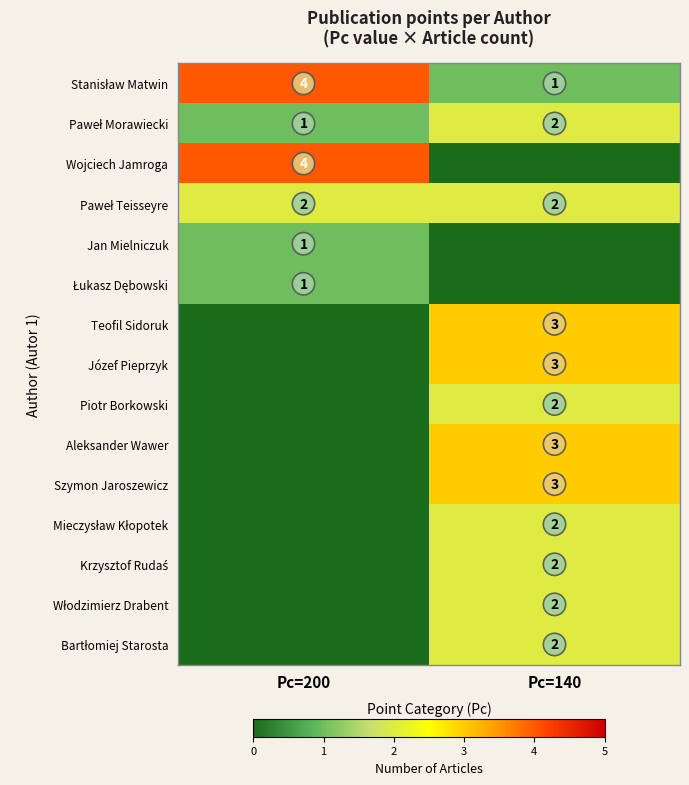

What is the difference between the maximum and minimum values in the Włodzimierz Drabent series?

2